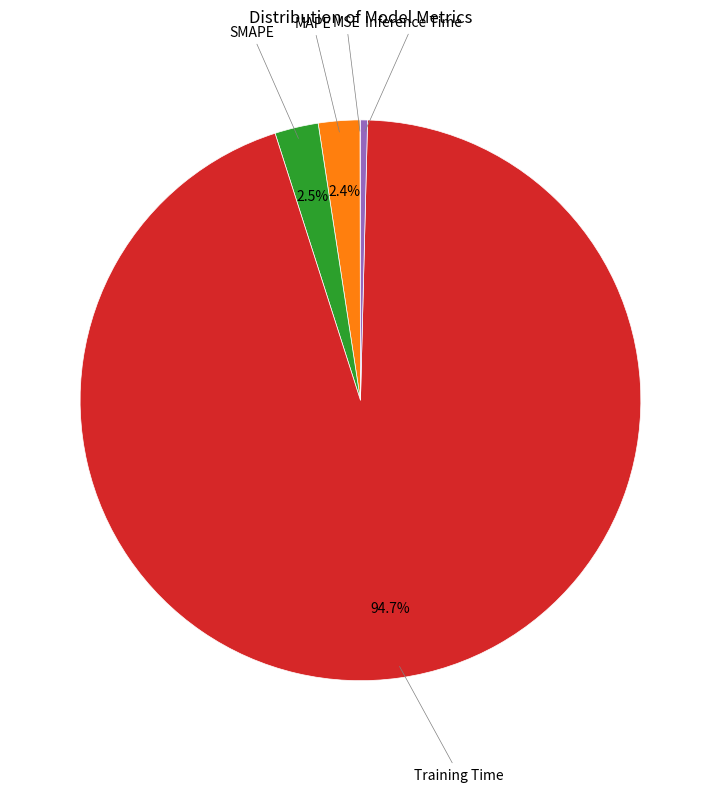

To the nearest percent, what is the difference between the largest and smallest slice percentages?

95%